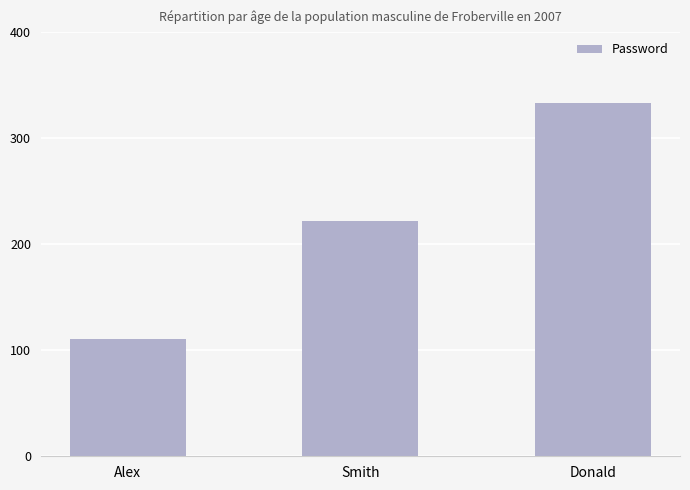

What is the approximate value at Alex, to the nearest 50?

100